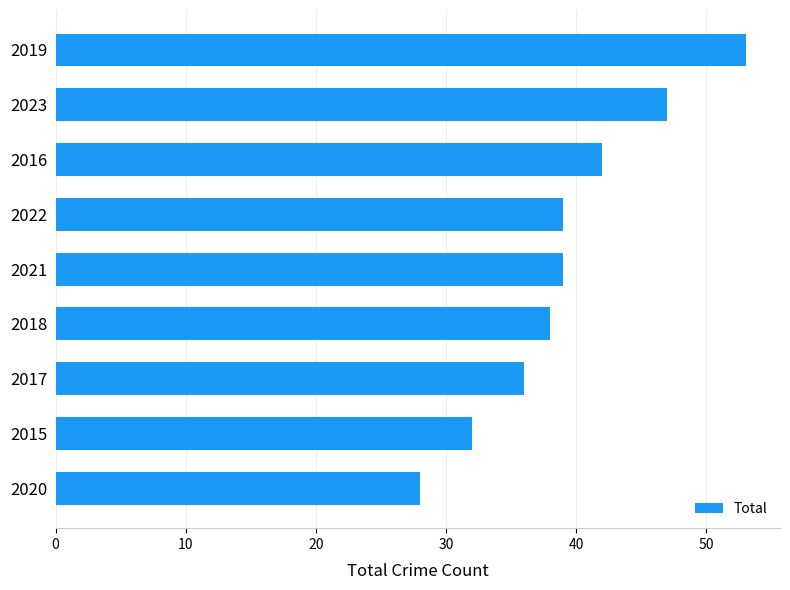

What is the difference between the maximum and minimum values?

25